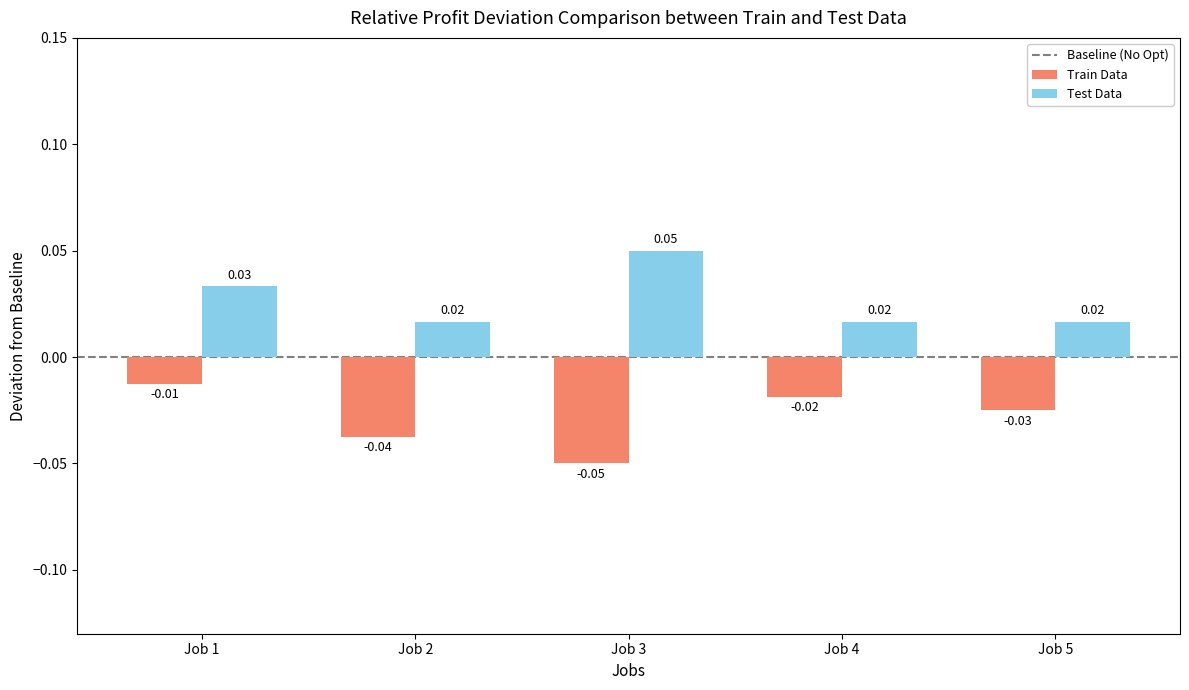

At Job 3, list the series in order from largest to smallest.

Test Data, Train Data